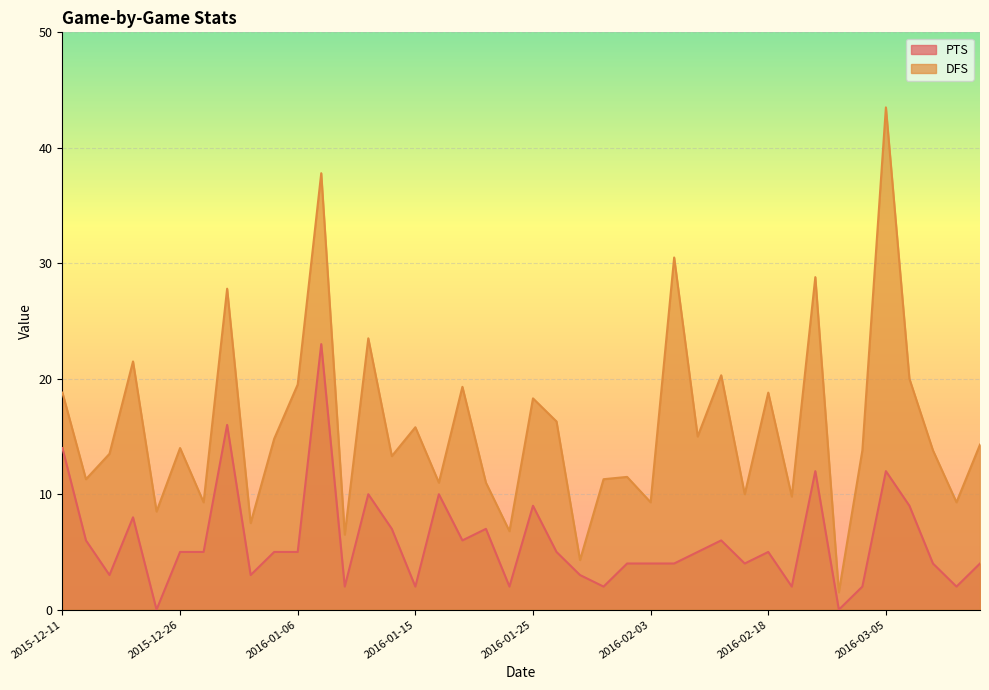

How many values in the PTS series exceed 5?

15